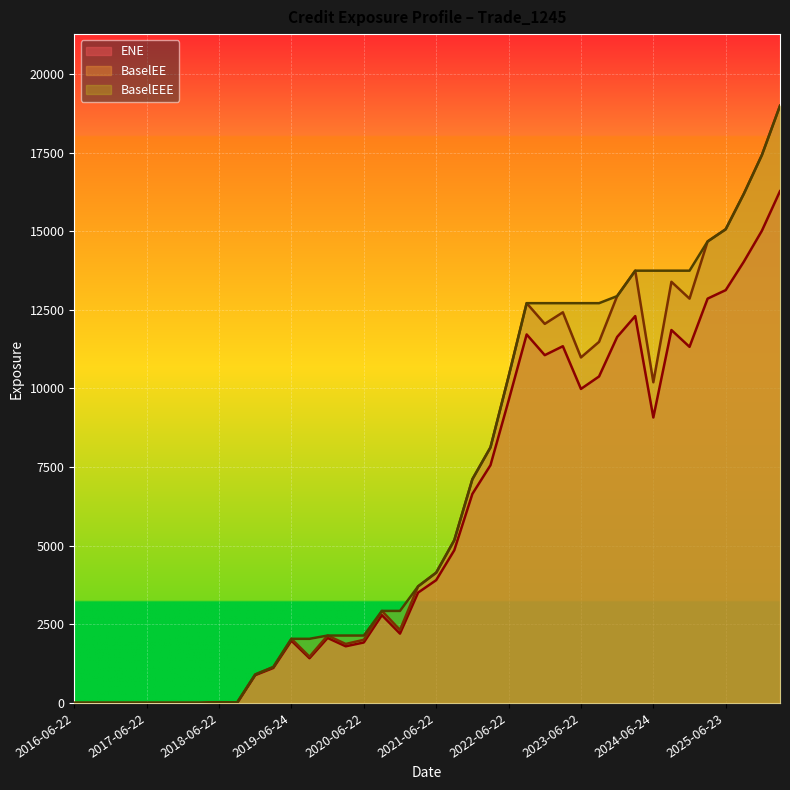

Which series has the largest range (max minus min)?

BaselEE